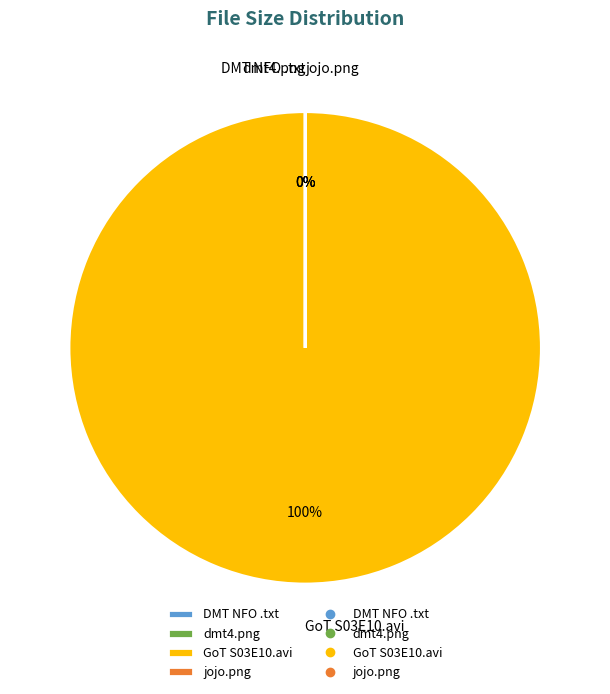

Is it true that GoT S03E10.avi is 100% of the pie?

True